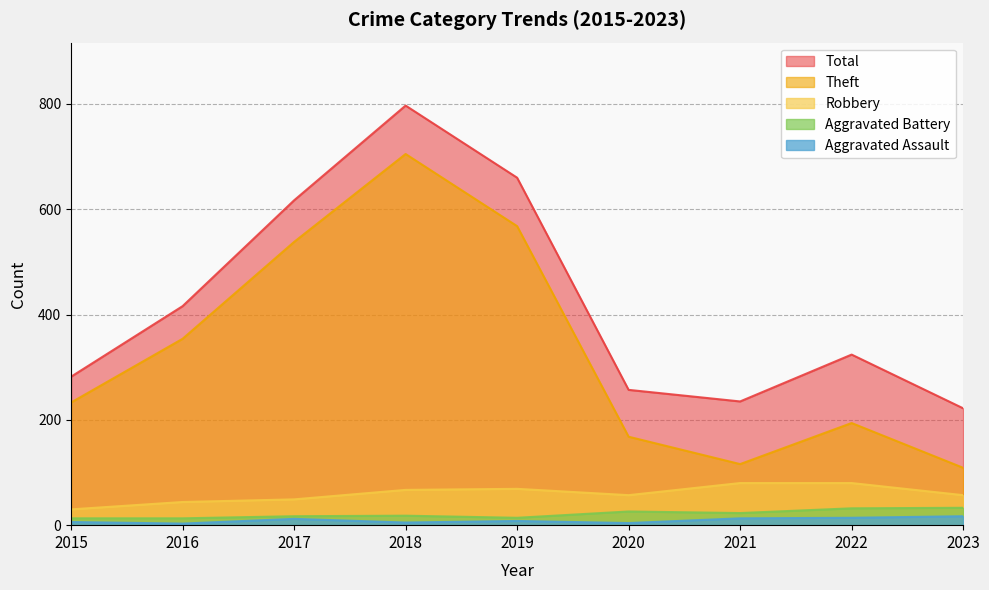

Reading left to right, list all the values displayed in this chart.

Aggravated Assault: 6	3	12	5	8	4	13	14	17
Aggravated Battery: 13	13	17	18	14	26	23	32	33
Robbery: 30	44	49	67	69	57	80	80	57
Theft: 233	354	538	705	568	168	116	194	109
Total: 282	416	617	797	660	257	235	324	222